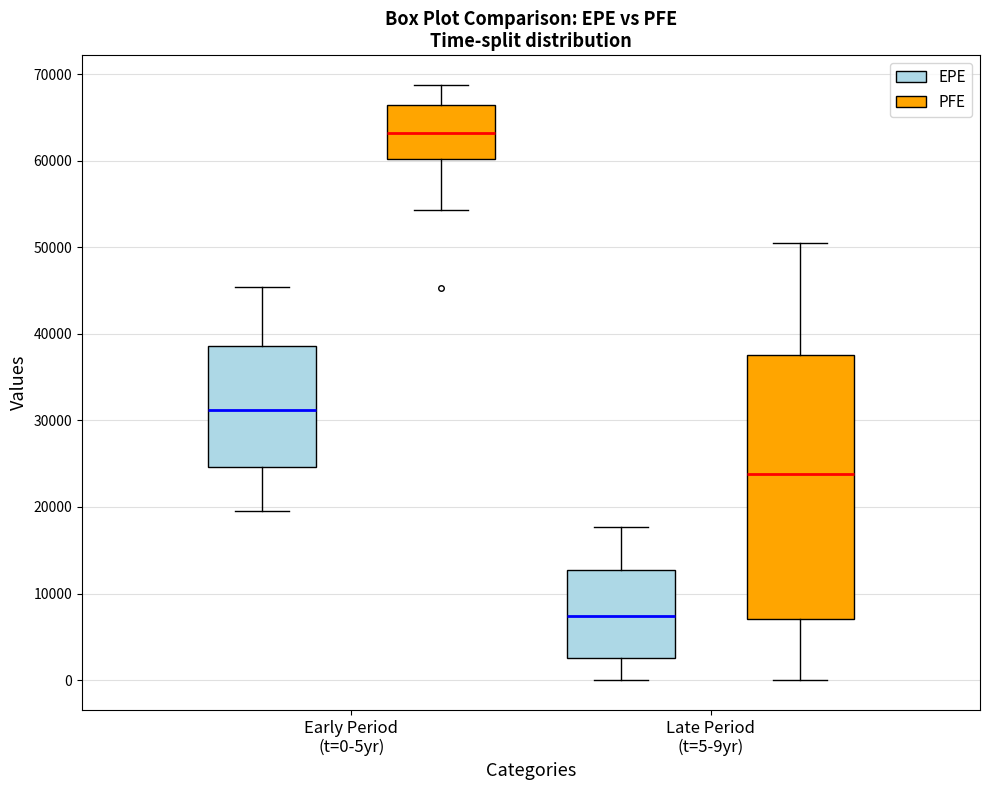

Where is the lower edge of the box for Early Period (t=0-5yr) (PFE) on the y-axis? The values are not printed on the chart, so give them approximately, as read against the axis.

60000